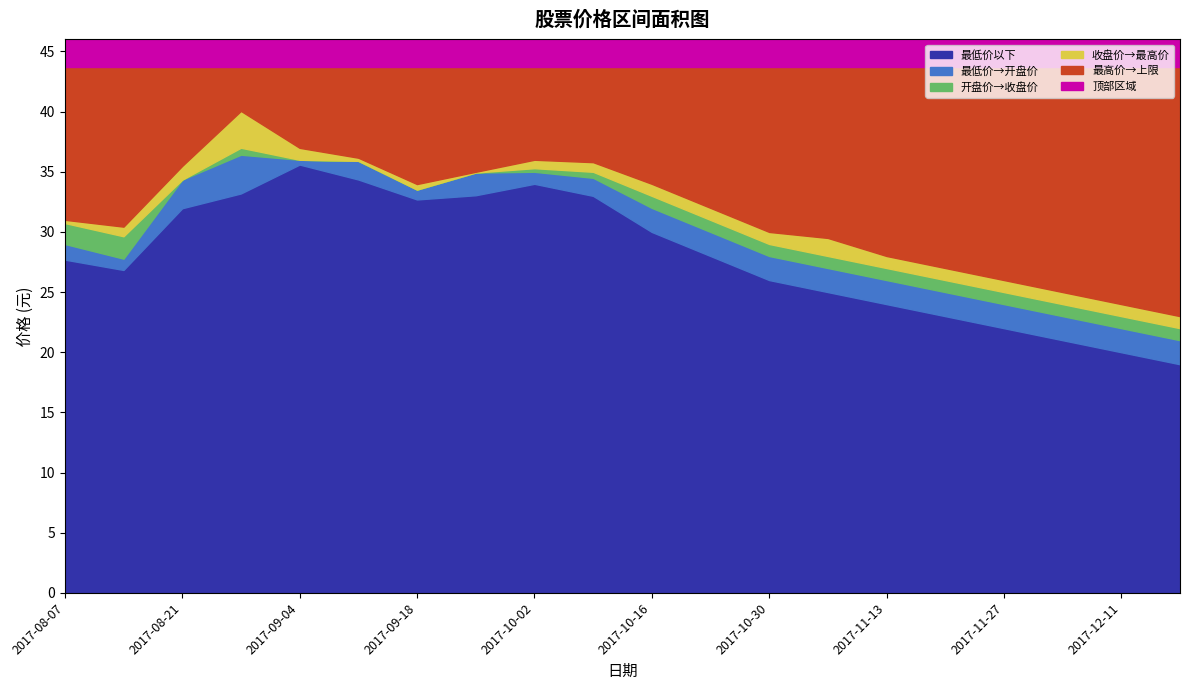

What is the minimum value shown in the chart?

19.0